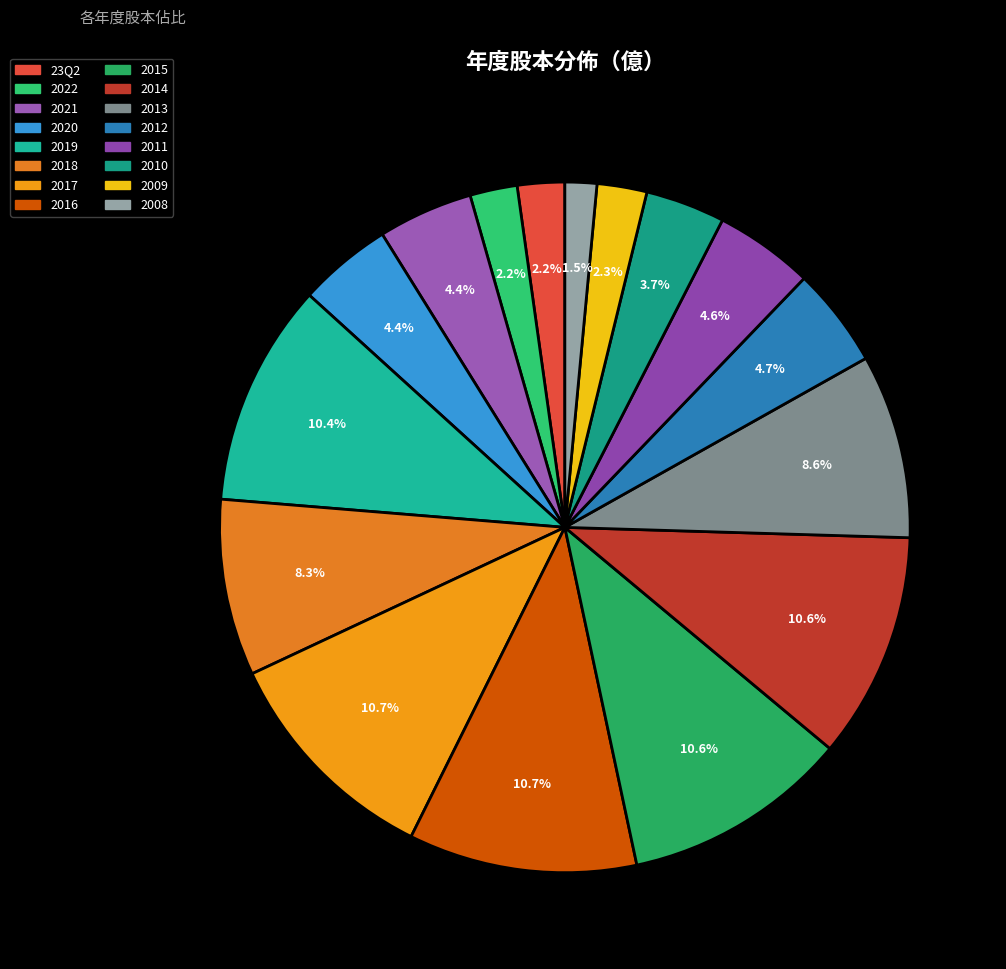

To the nearest percent, what percentage of the pie is 2020?

4%